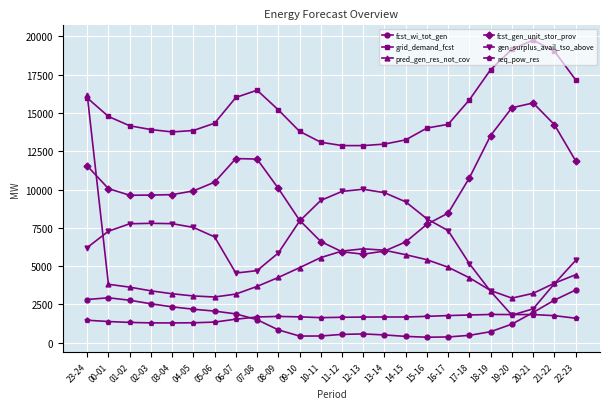

True or false: grid_demand_fcst and req_pow_res cross at least once.

False